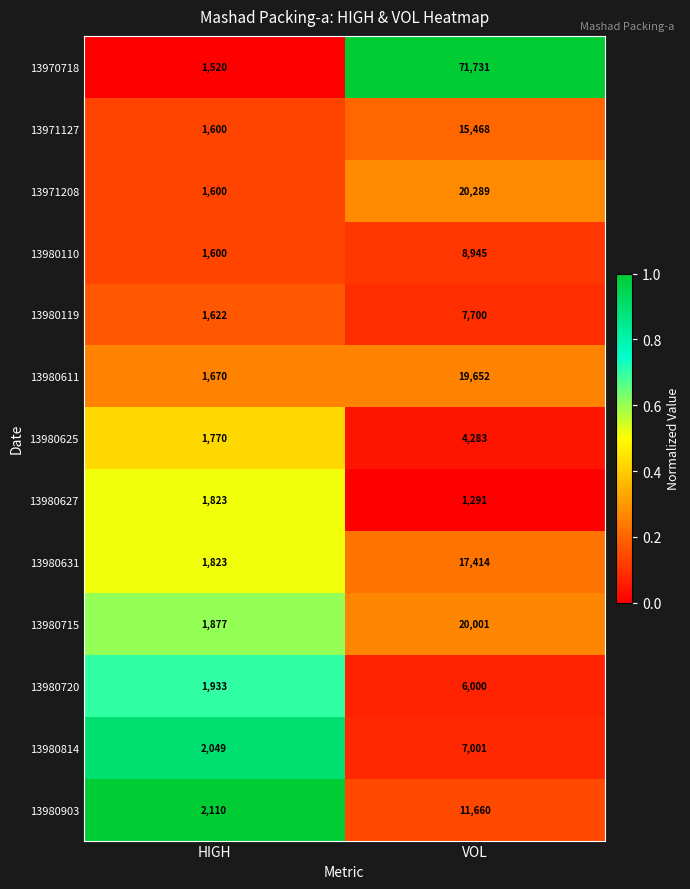

What is the difference between the 13980903 values at HIGH and VOL?

9550